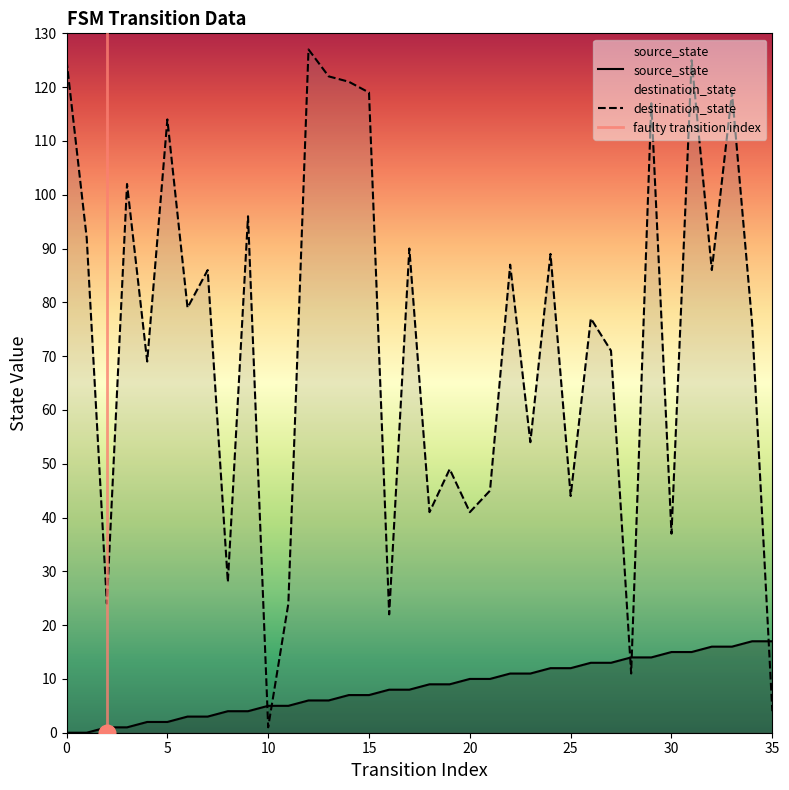

List the series in order of their overall mean, highest first.

destination_state, source_state